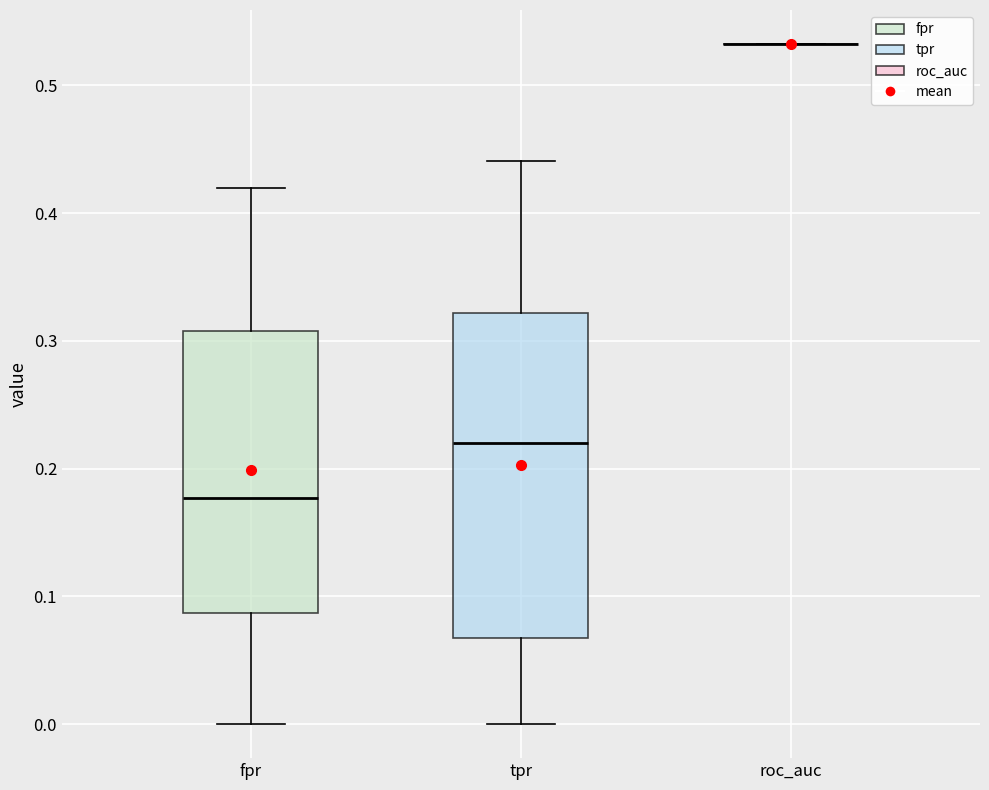

Reading left to right, read every box against the y-axis: the position of its median line, the range the box covers, and the ends of its whiskers. The values are not printed on the chart, so give them approximately, as read against the axis.

fpr: median 0.18, box 0.09 to 0.31, whiskers 0.00 to 0.42
tpr: median 0.22, box 0.07 to 0.32, whiskers 0.00 to 0.44
roc_auc: box collapsed to a line at 0.53, whiskers 0.53 to 0.53